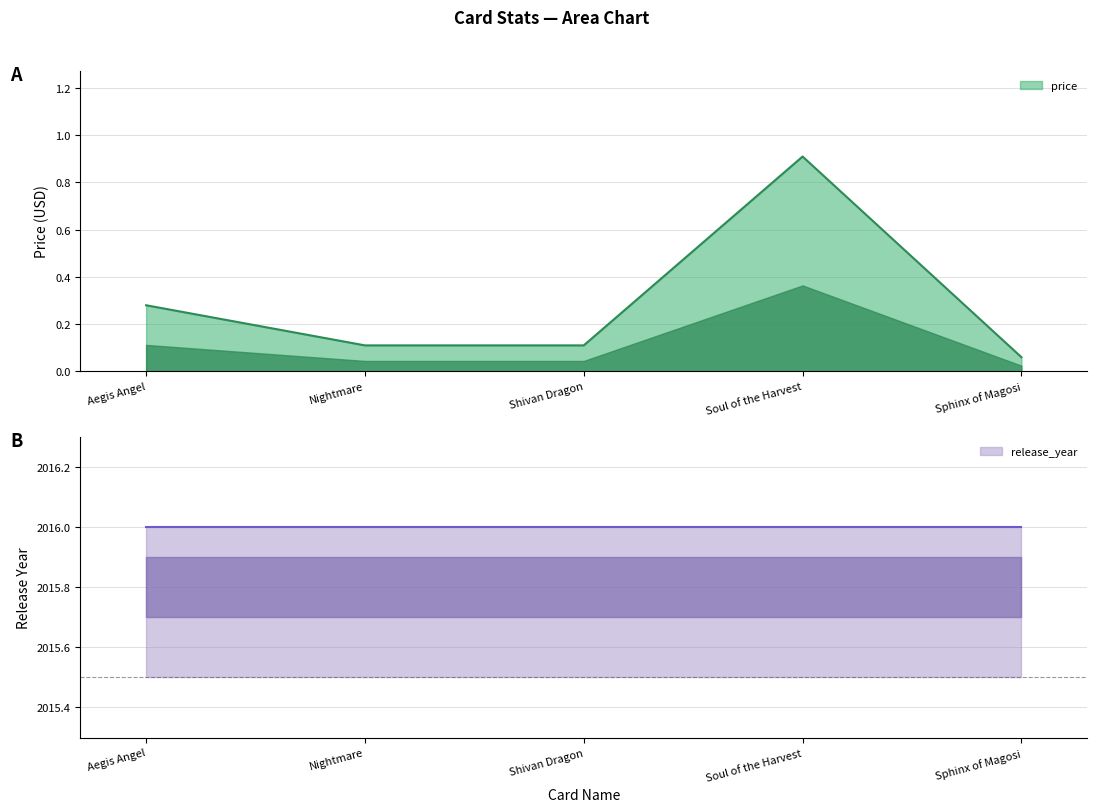

Does the chart display data point markers on the line(s)?

No